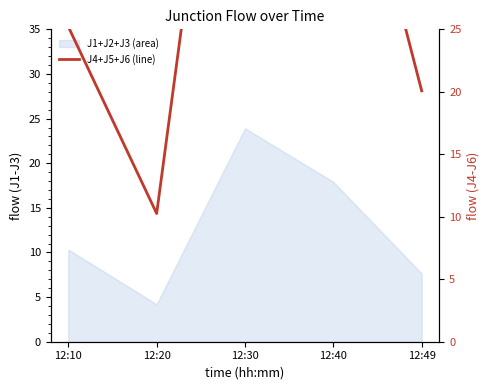

How many data points are above 25?

3